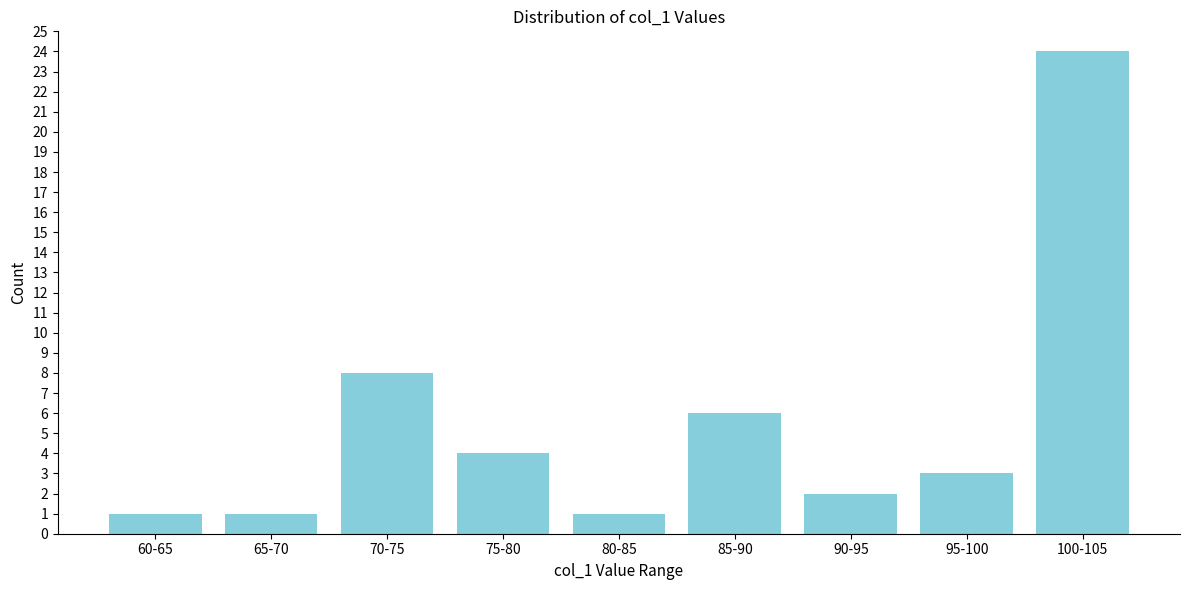

Reading right to left, transcribe all the data shown in this chart.

24	3	2	6	1	4	8	1	1